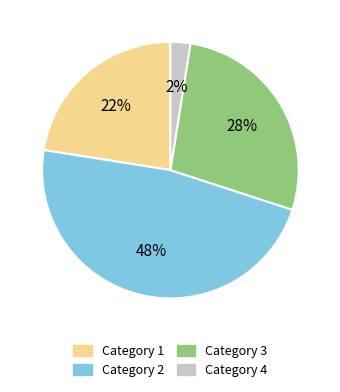

Count the number of slices in the pie.

4